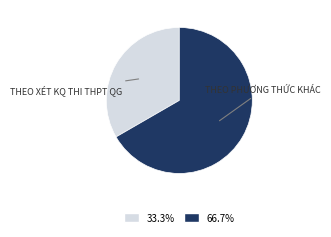

Count the number of slices in the pie.

2